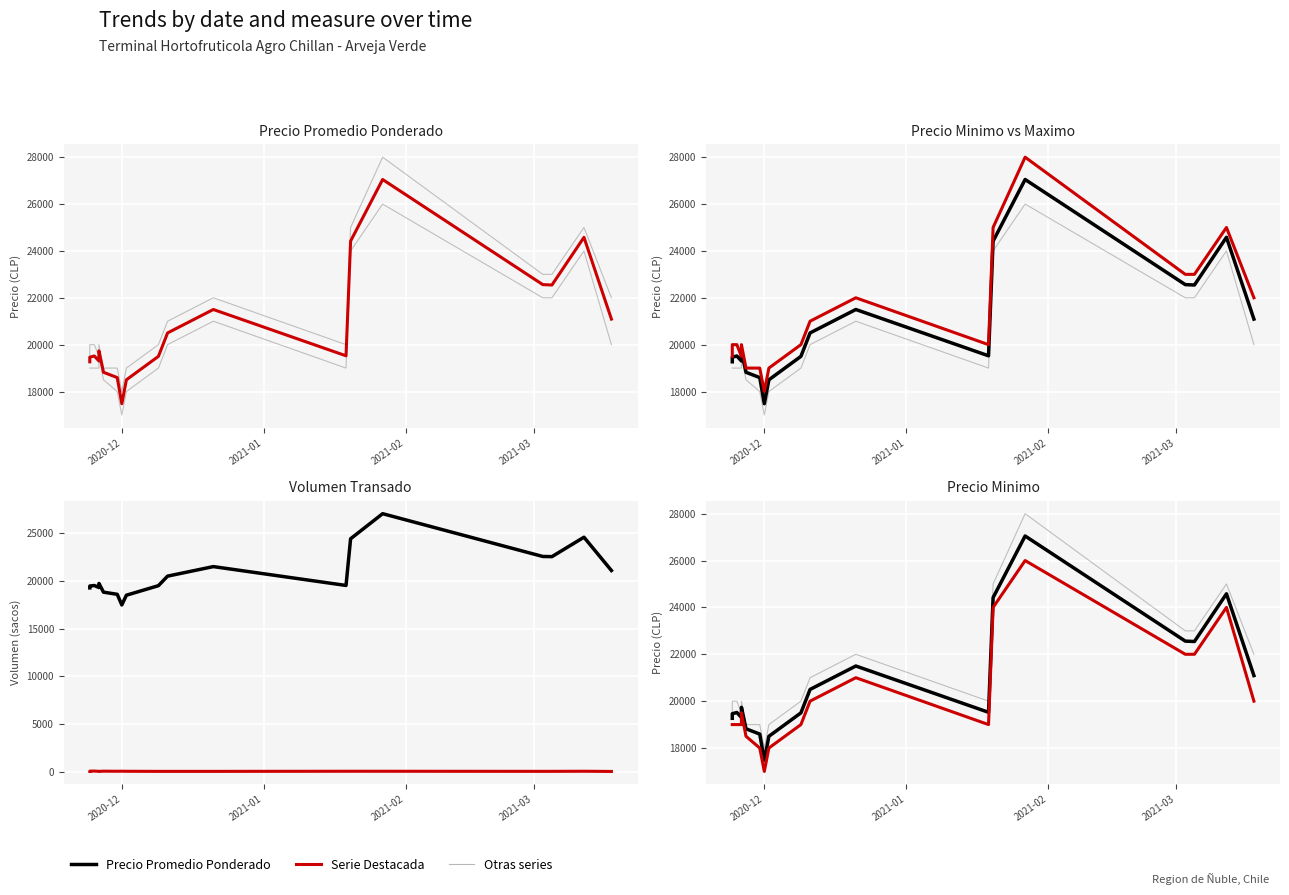

What is the difference between the maximum and minimum values in the Precio promedio ponderado series?

9569